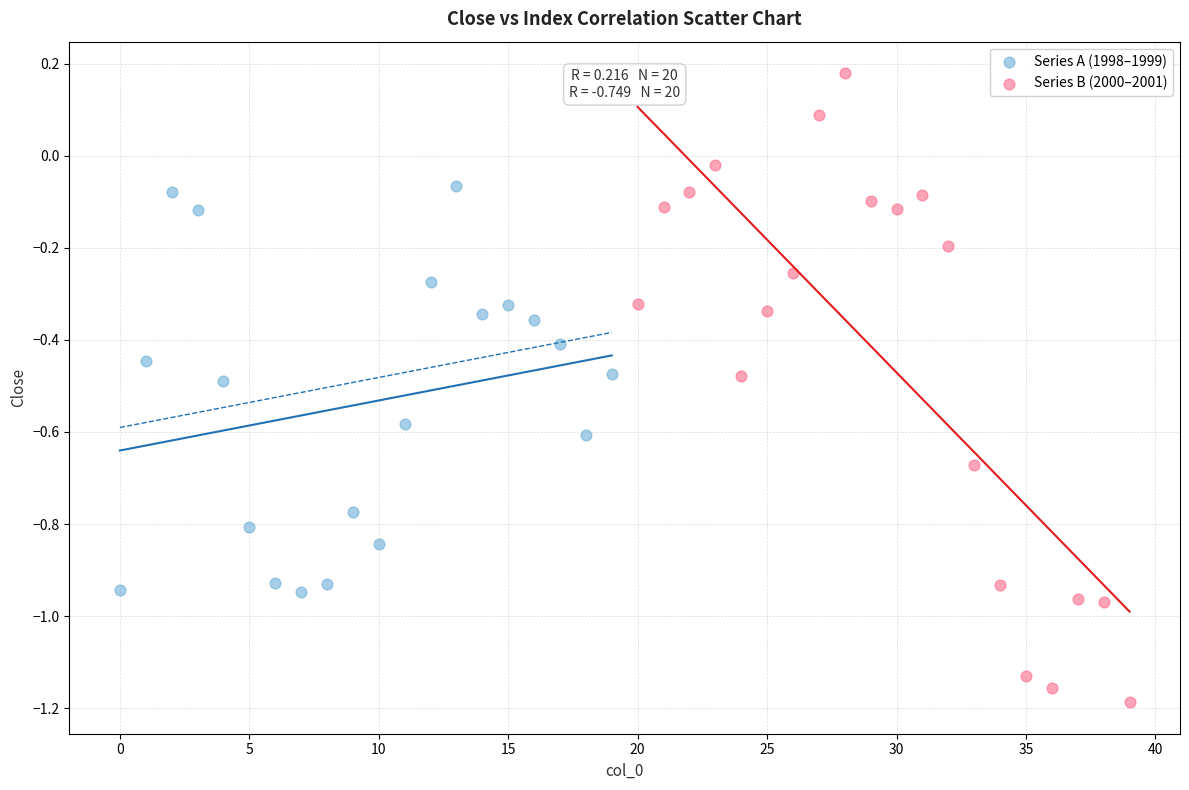

Which series contains the lowest Y value?

Series B (2000–2001)